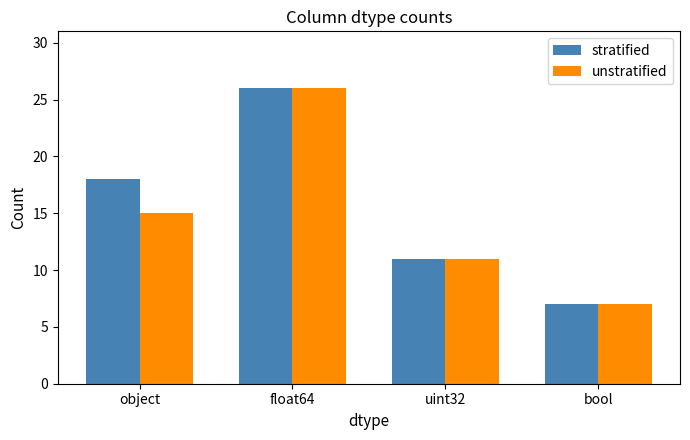

The value of stratified at bool is 13. True or false?

False